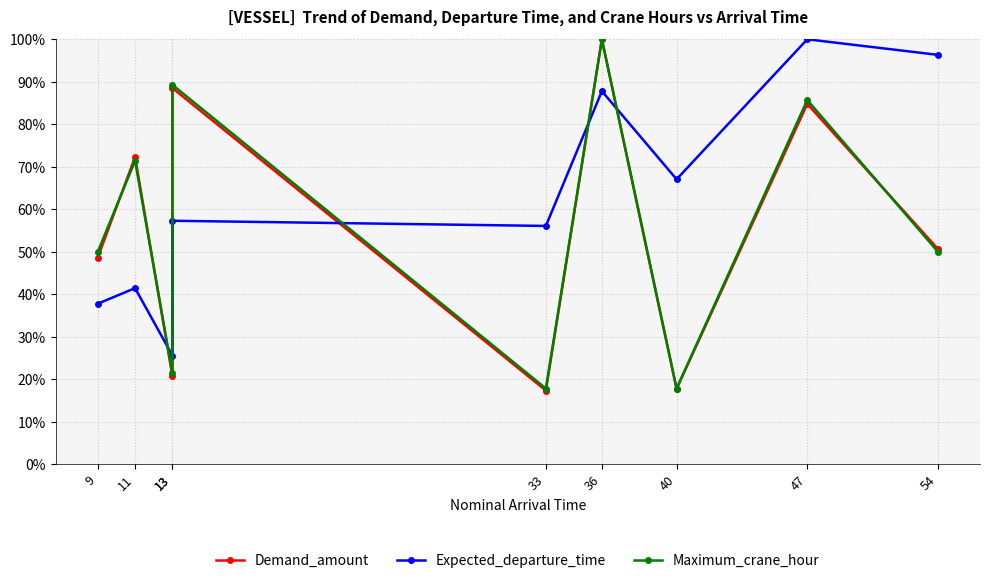

How many intersections are there between Maximum_crane_hour and Expected_departure_time?

5